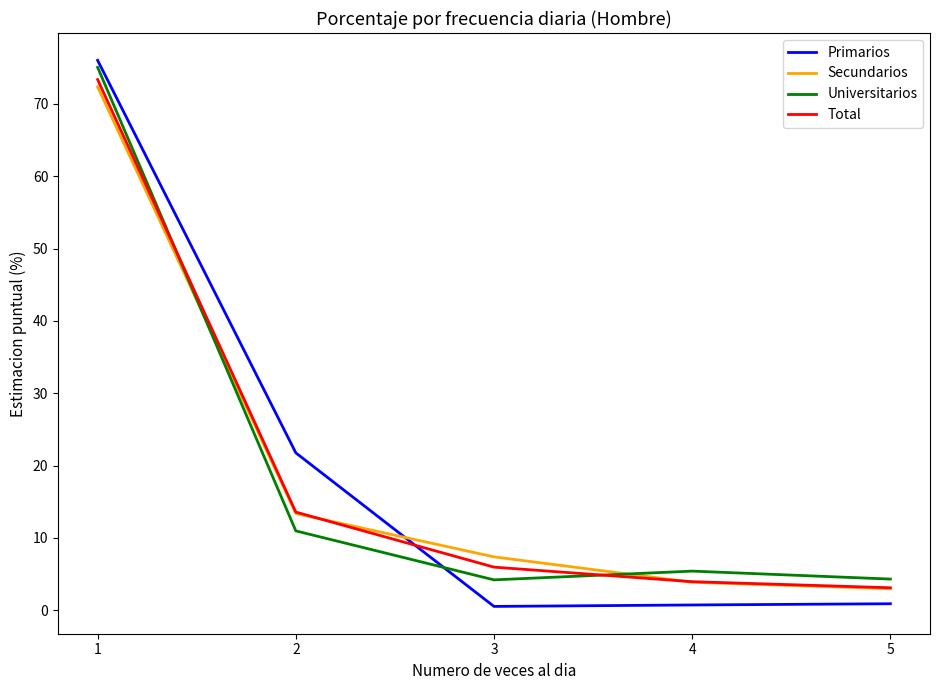

True or false: Total has more than 0 points higher than both neighbors.

False